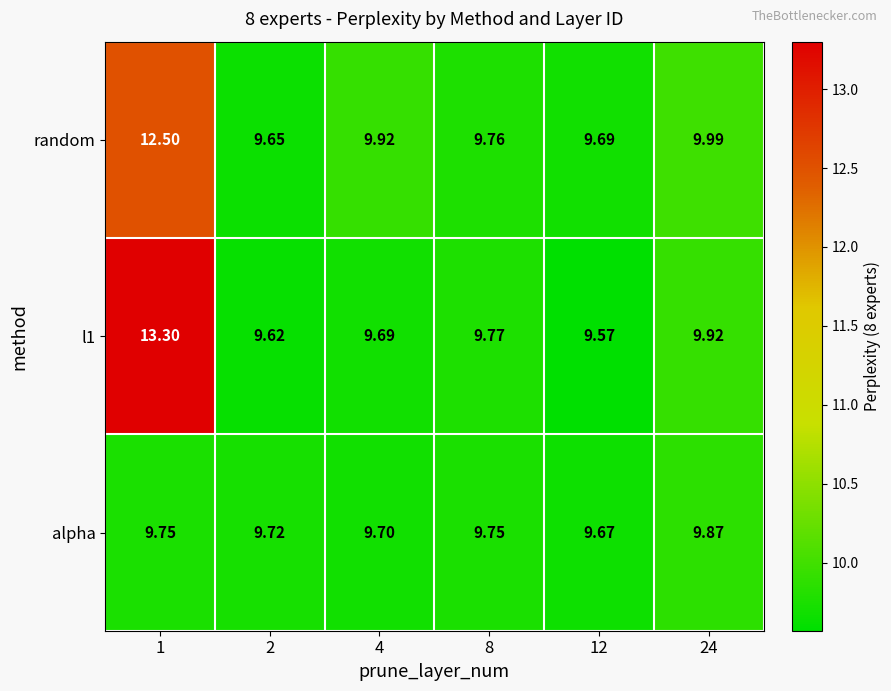

How many distinct data groups are displayed?

3